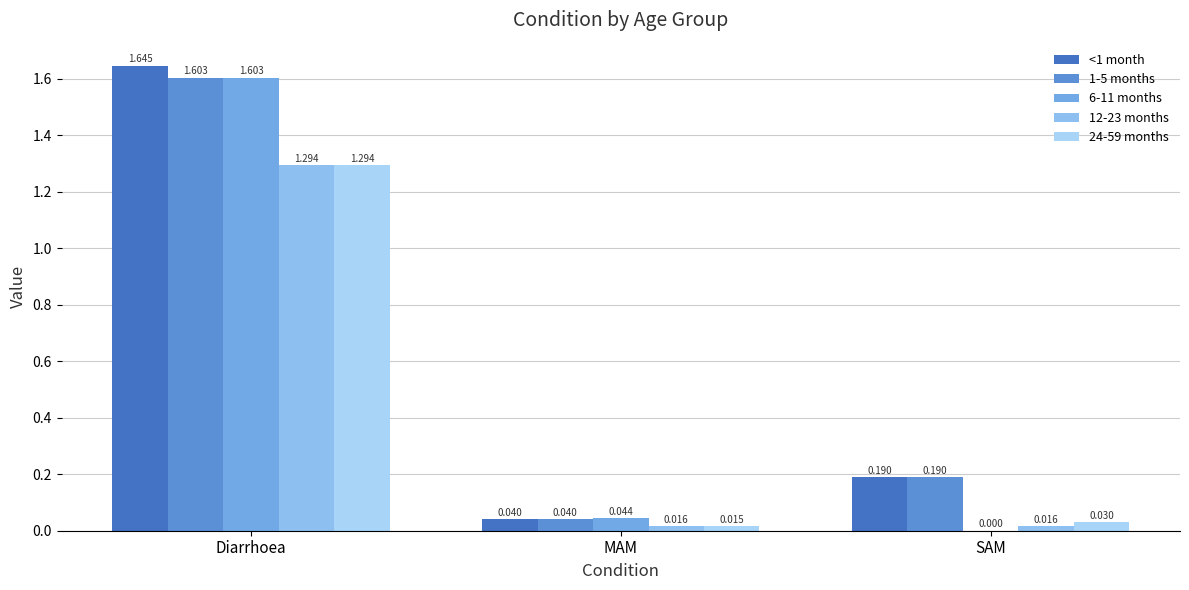

At which category is the sum across all series the highest?

Diarrhoea